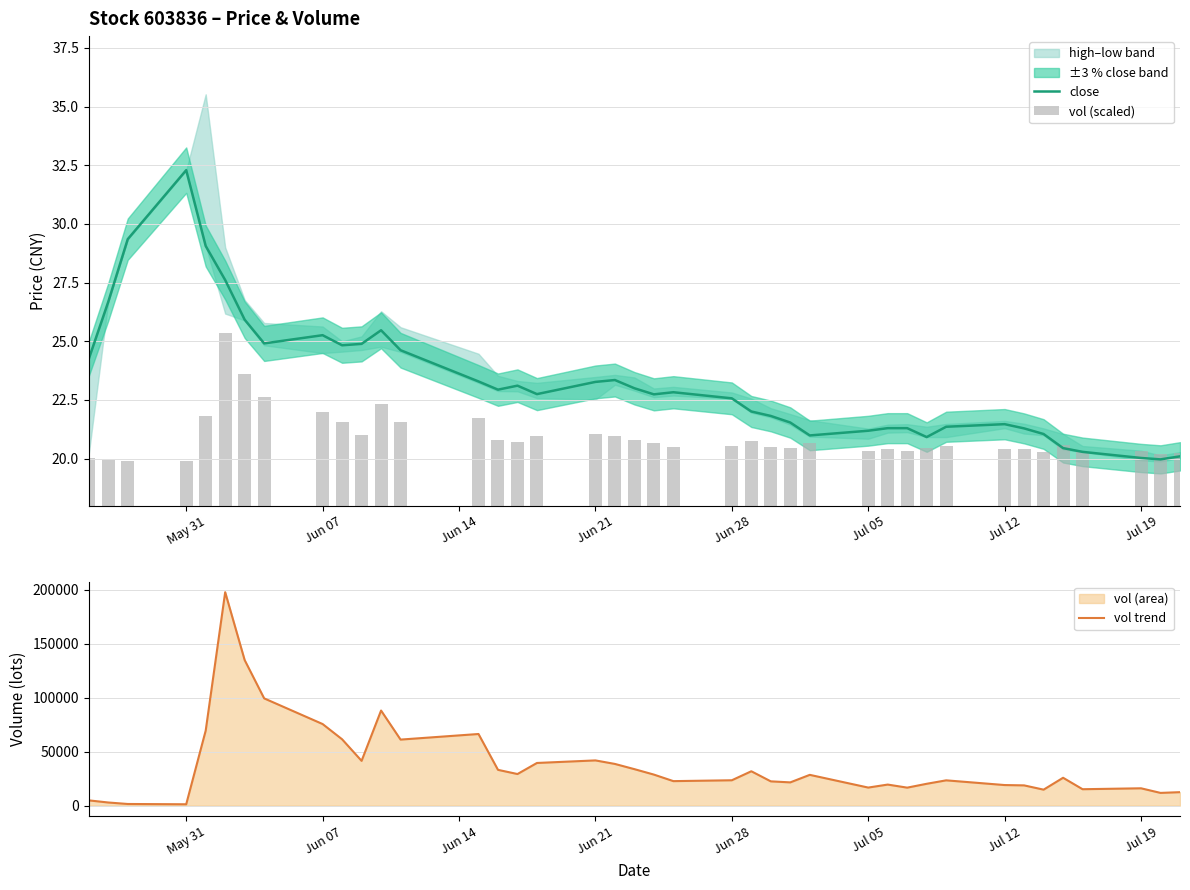

What is the minimum value for close?

20.0